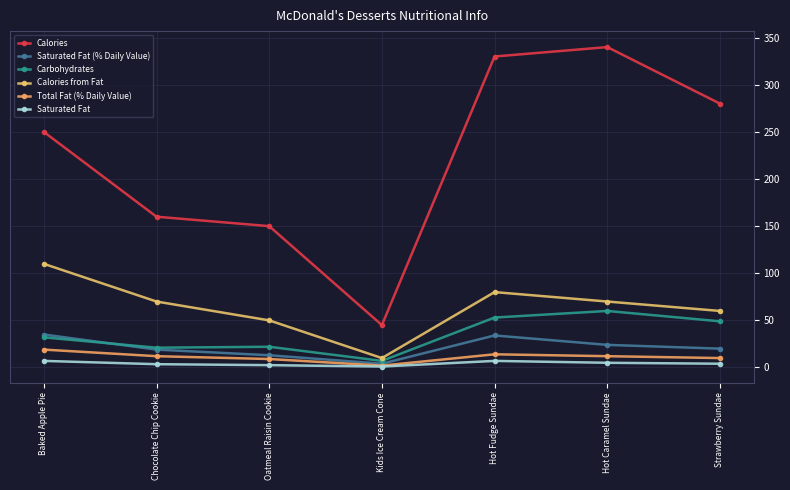

How many data points does each series have?

7